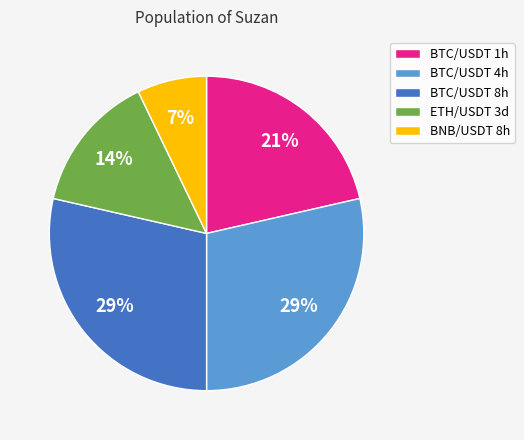

Which category has the smallest portion of the pie?

BNB/USDT 8h